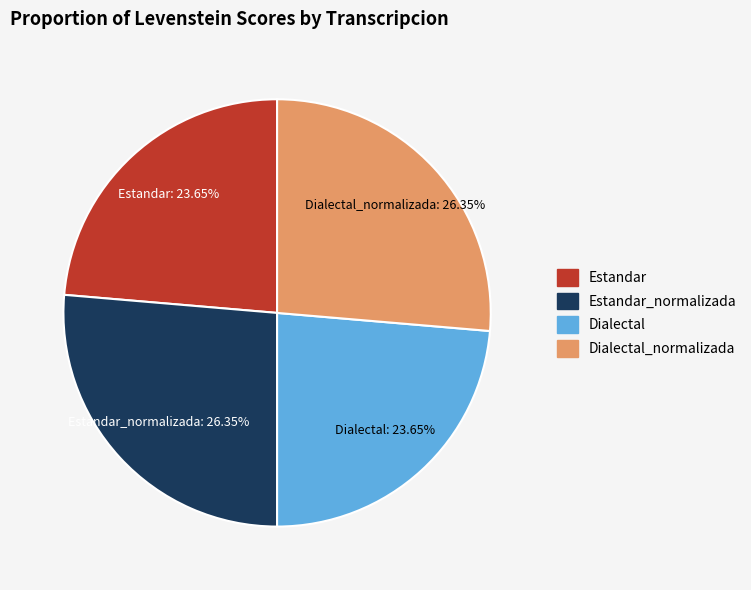

How many slices are in this pie chart?

4